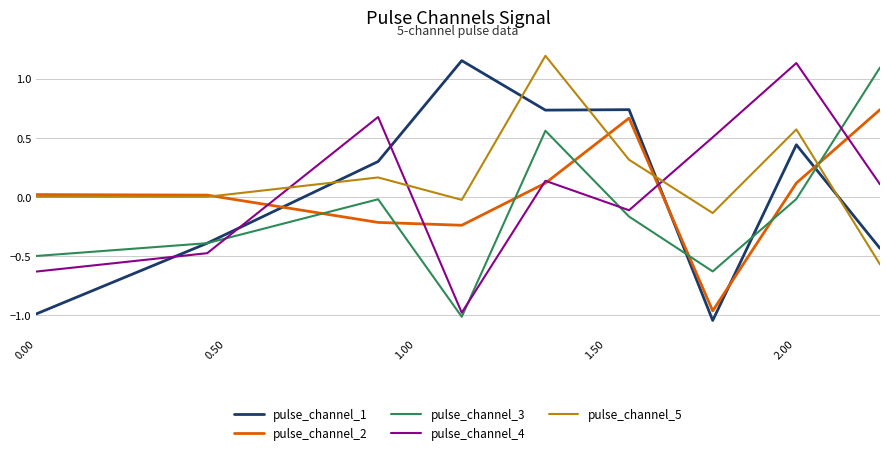

How many times do pulse_channel_3 and pulse_channel_5 cross each other?

1